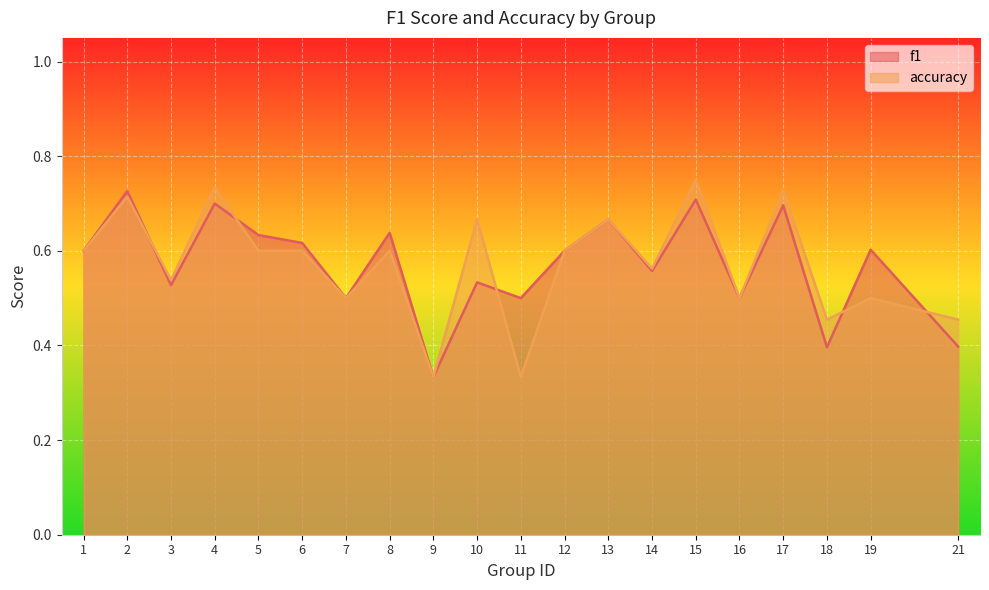

True or false: accuracy and f1 intersect in this chart.

True